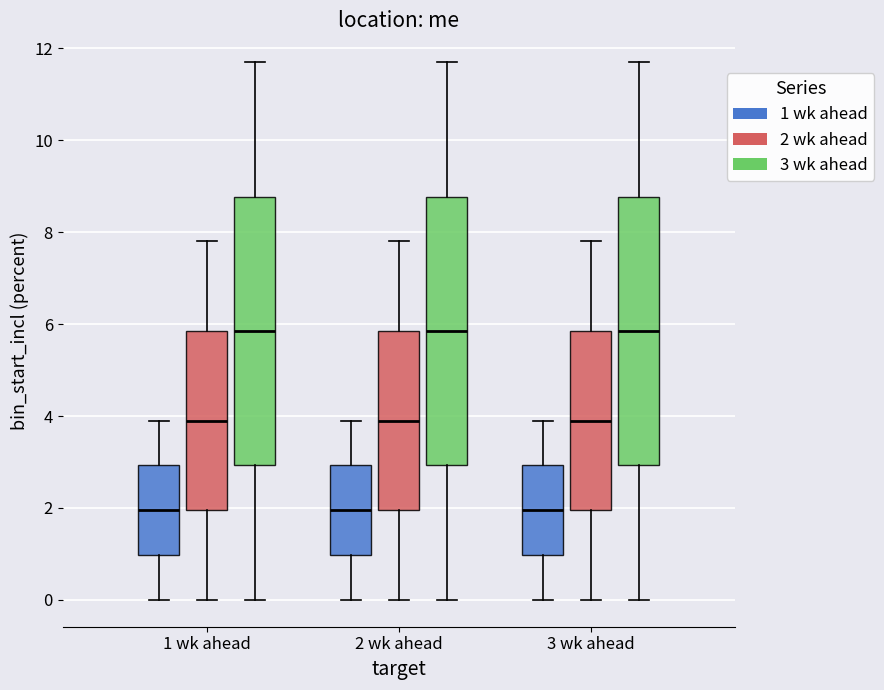

Reading left to right, transcribe this box plot: for each box, give where its median line is, the range the box spans, and where its two whiskers end, as read against the y-axis. The values are not printed on the chart, so give them approximately, as read against the axis.

1 wk ahead (1 wk ahead): median 2.0, box 1.0 to 3.0, whiskers 0.0 to 4.0
1 wk ahead (2 wk ahead): median 4.0, box 2.0 to 5.8, whiskers 0.0 to 7.8
1 wk ahead (3 wk ahead): median 5.8, box 3.0 to 8.8, whiskers 0.0 to 11.8
2 wk ahead (1 wk ahead): median 2.0, box 1.0 to 3.0, whiskers 0.0 to 4.0
2 wk ahead (2 wk ahead): median 4.0, box 2.0 to 5.8, whiskers 0.0 to 7.8
2 wk ahead (3 wk ahead): median 5.8, box 3.0 to 8.8, whiskers 0.0 to 11.8
3 wk ahead (1 wk ahead): median 2.0, box 1.0 to 3.0, whiskers 0.0 to 4.0
3 wk ahead (2 wk ahead): median 4.0, box 2.0 to 5.8, whiskers 0.0 to 7.8
3 wk ahead (3 wk ahead): median 5.8, box 3.0 to 8.8, whiskers 0.0 to 11.8